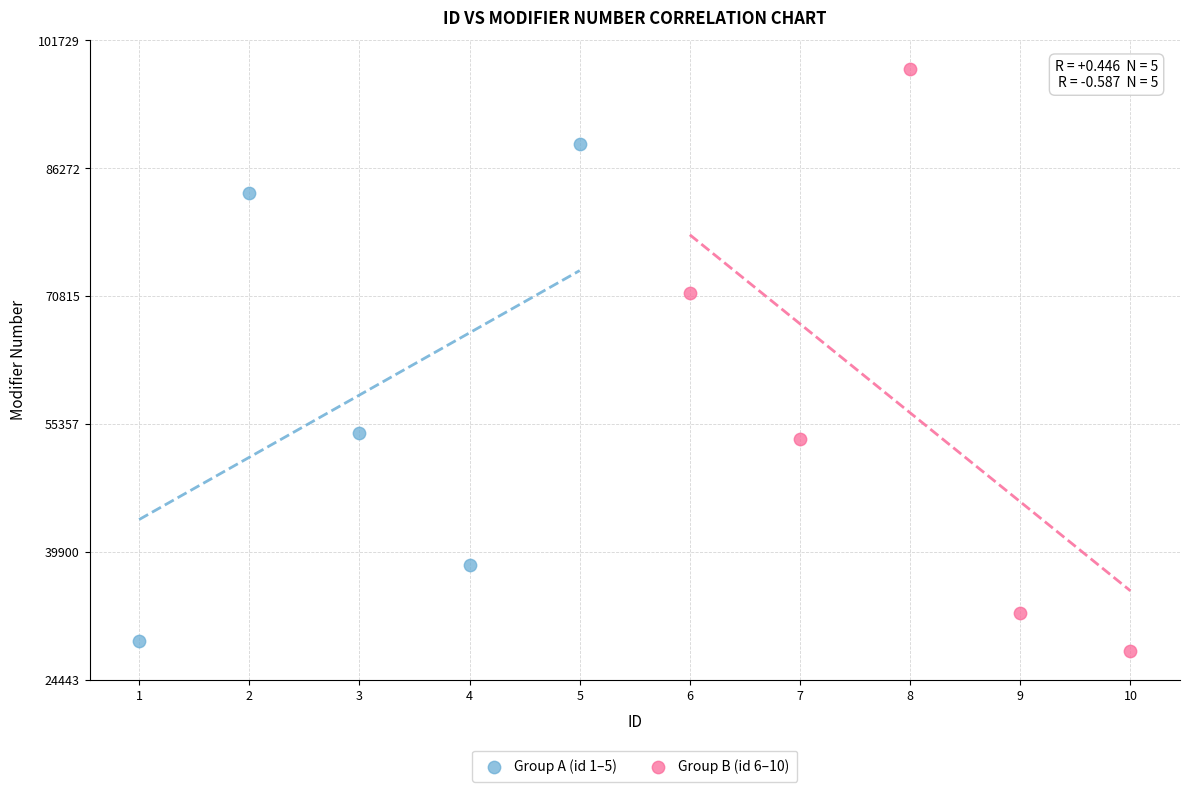

Which series contains the lowest Y value?

Group B (id 6–10)